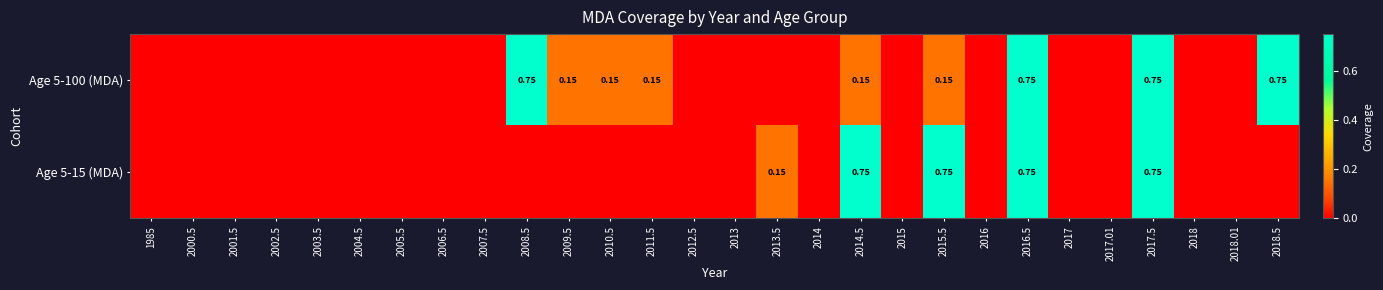

List the series in order of their peak value, lowest first.

Age 5-100 (MDA), Age 5-15 (MDA)